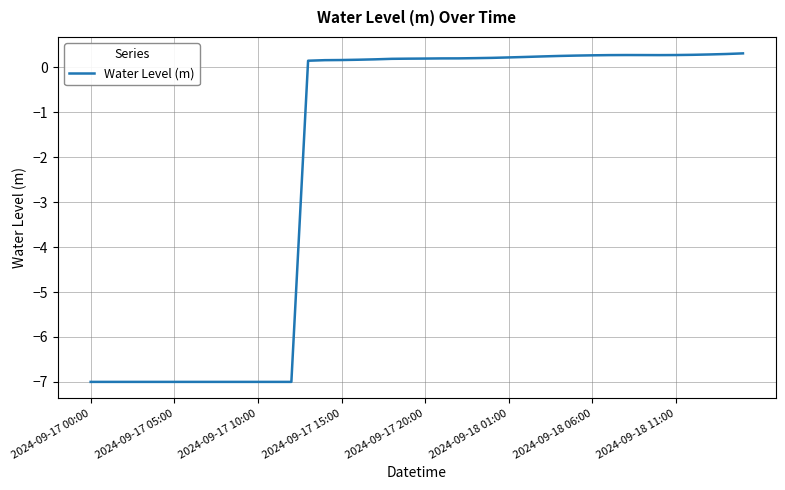

What is the smallest value displayed?

-7.0